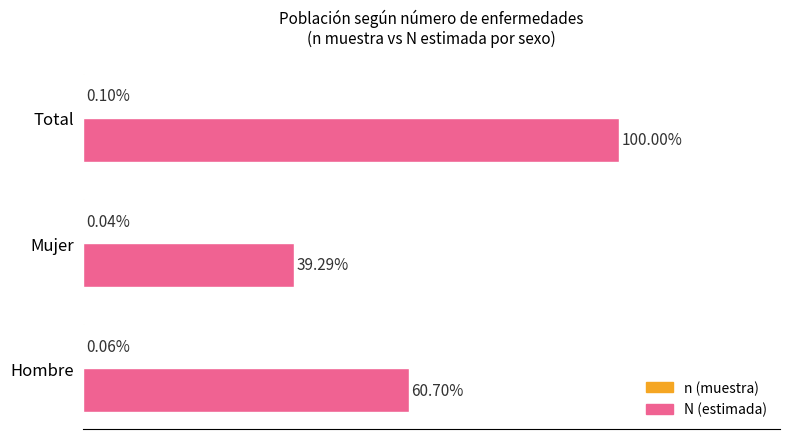

Which series has the largest total across all categories?

N (estimada)